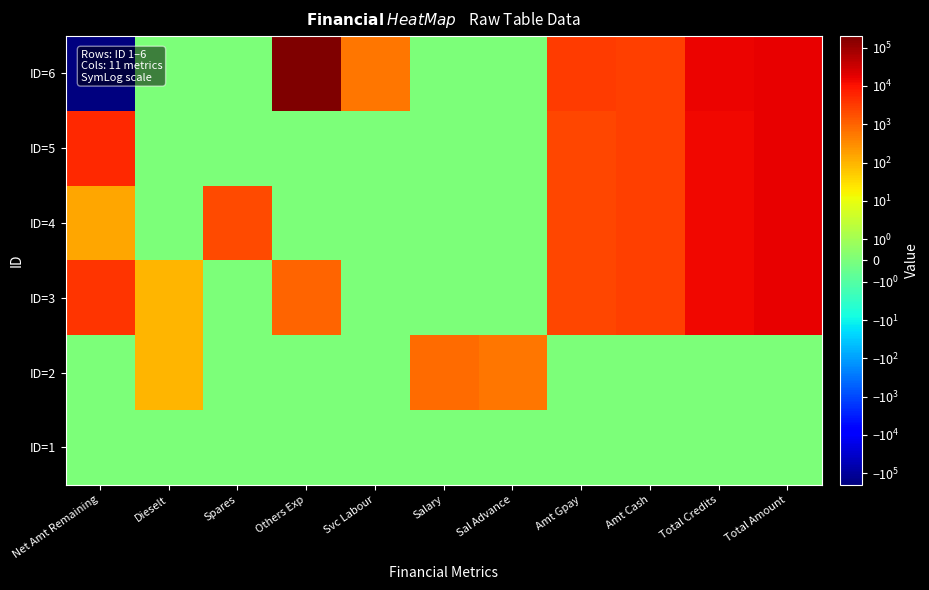

Reading left to right, extract all data points from this chart.

ID=6: Net Amt Remaining=-194752	Dieselt=0	Spares=0	Others Exp=200000	Svc Labour=600	Salary=0	Sal Advance=0	Amt Gpay=2999	Amt Cash=2849	Total Credits=15122	Total Amount=16230
ID=5: Net Amt Remaining=5148	Dieselt=0	Spares=0	Others Exp=0	Svc Labour=0	Salary=0	Sal Advance=0	Amt Gpay=2299	Amt Cash=2849	Total Credits=13522	Total Amount=16230
ID=4: Net Amt Remaining=148	Dieselt=0	Spares=2000	Others Exp=0	Svc Labour=0	Salary=0	Sal Advance=0	Amt Gpay=2299	Amt Cash=2849	Total Credits=13522	Total Amount=16230
ID=3: Net Amt Remaining=4048	Dieselt=100	Spares=0	Others Exp=1000	Svc Labour=0	Salary=0	Sal Advance=0	Amt Gpay=2299	Amt Cash=2849	Total Credits=13522	Total Amount=16230
ID=2: Net Amt Remaining=0	Dieselt=100	Spares=0	Others Exp=0	Svc Labour=0	Salary=800	Sal Advance=600	Amt Gpay=0	Amt Cash=0	Total Credits=0	Total Amount=0
ID=1: Net Amt Remaining=0	Dieselt=0	Spares=0	Others Exp=0	Svc Labour=0	Salary=0	Sal Advance=0	Amt Gpay=0	Amt Cash=0	Total Credits=0	Total Amount=0